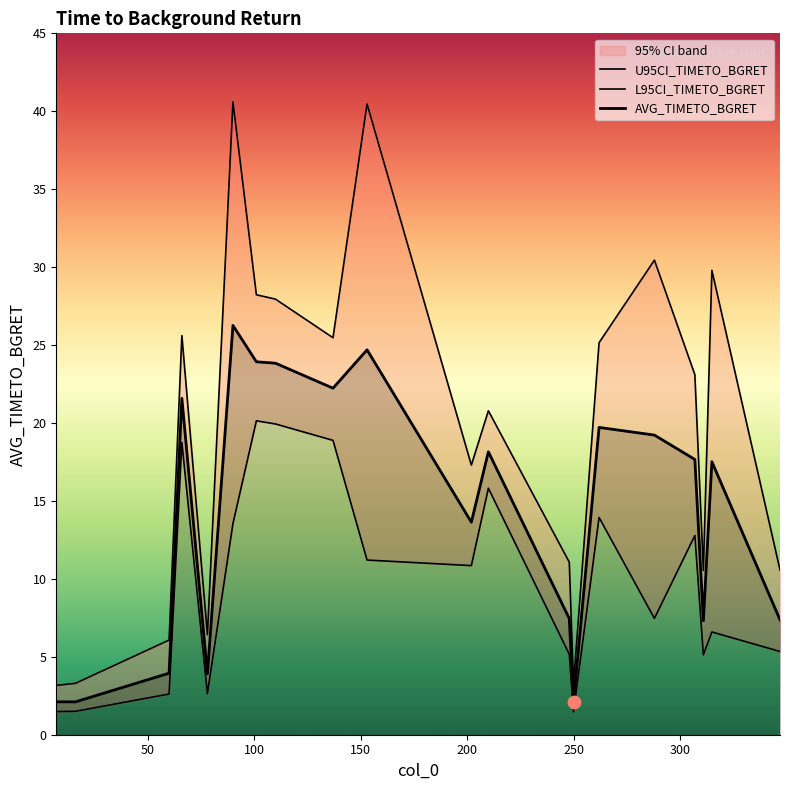

Which series contains the lowest Y value?

L95CI_TIMETO_BGRET